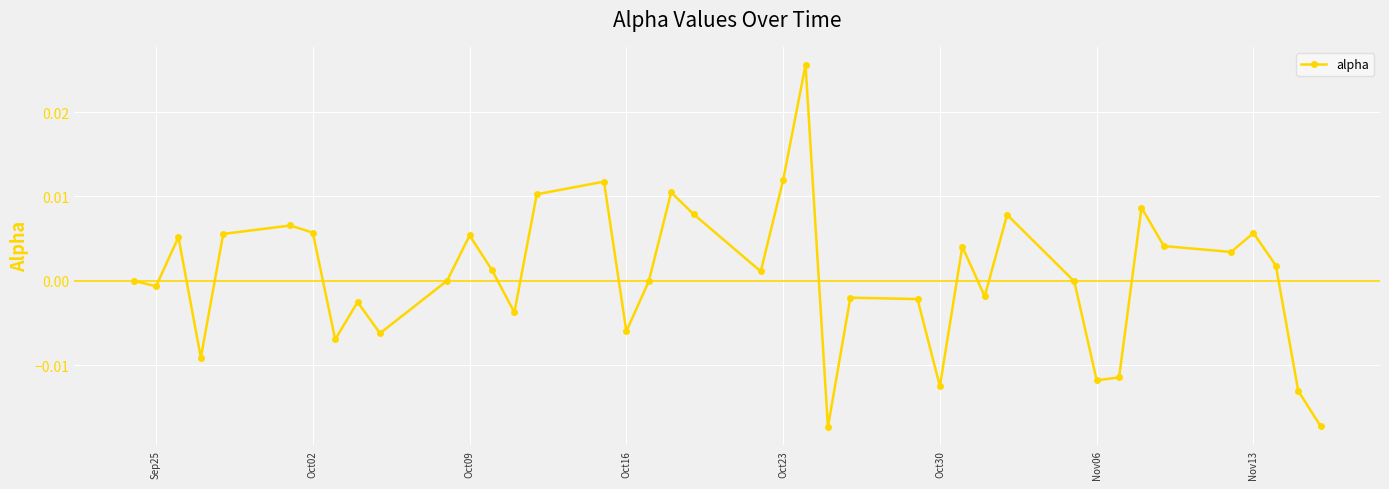

True or false: there are more than 0 points higher than both neighbors.

True